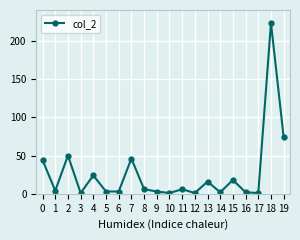

What is the difference between the maximum and minimum values?

222